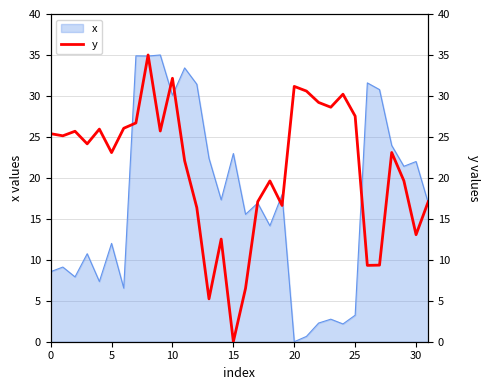

Which category has the lowest value across all series?

15